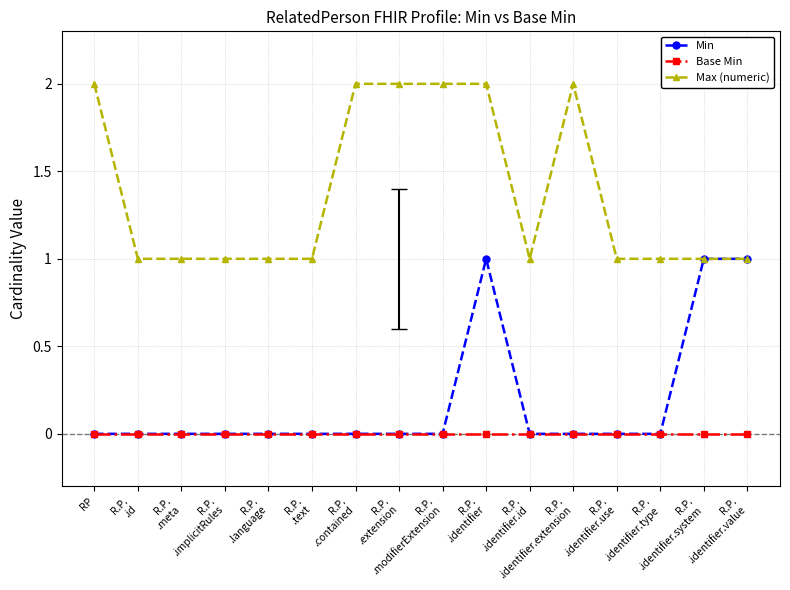

True or false: Max (numeric) and Base Min intersect in this chart.

False